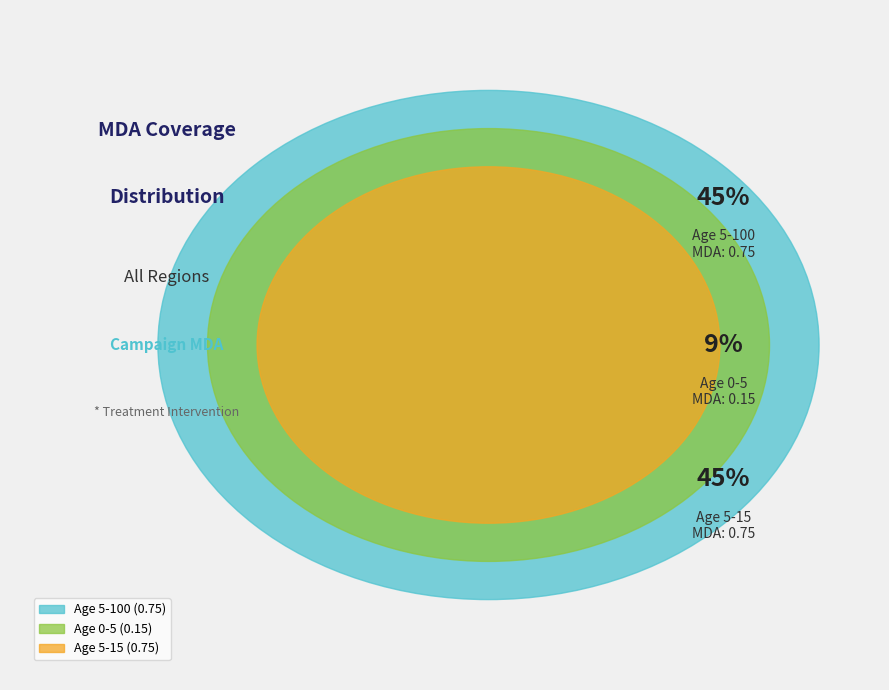

What is the largest slice in the pie chart?

Age 5-100